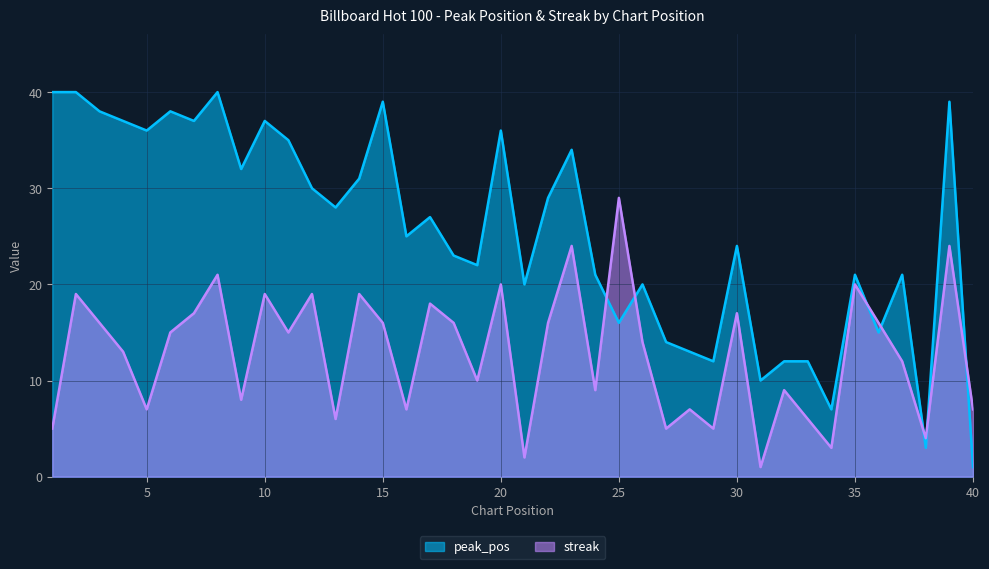

True or false: streak has a value of 7 at 37.

False